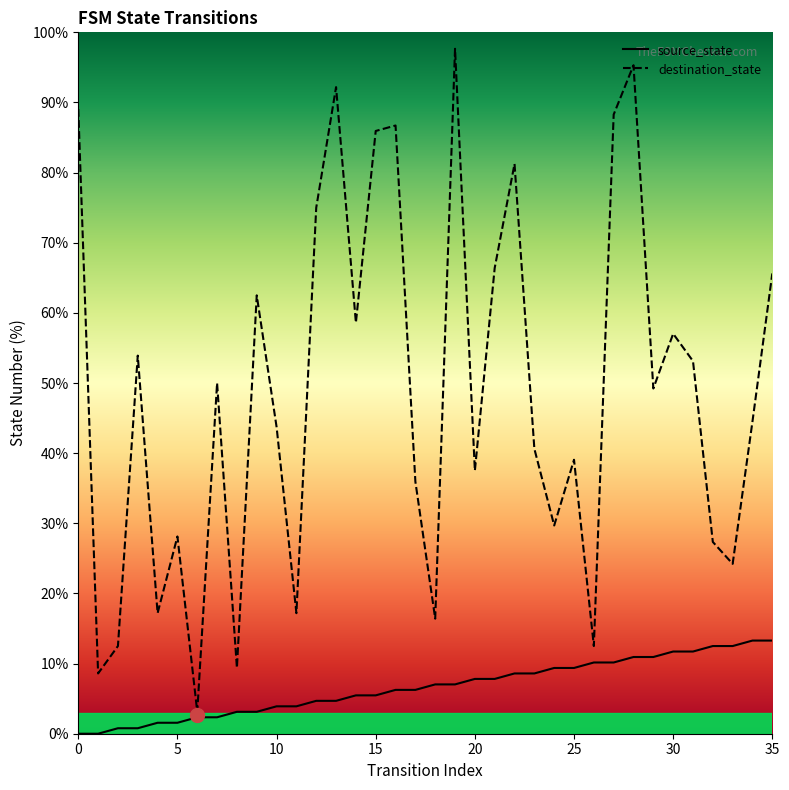

Which series has the largest total across all categories?

destination_state